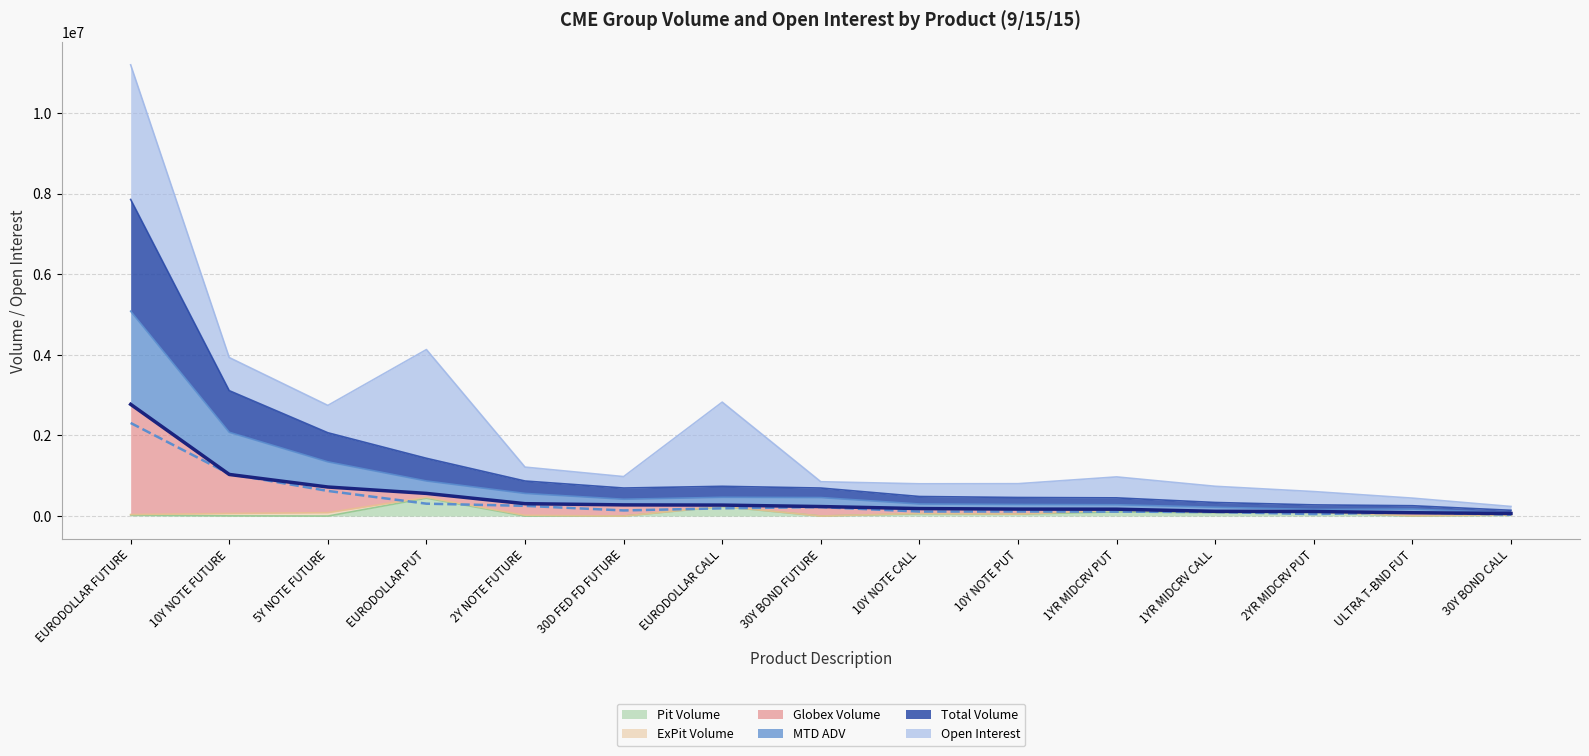

What is the value of the Total Volume (line) point at the 4th from the left?

562785.0